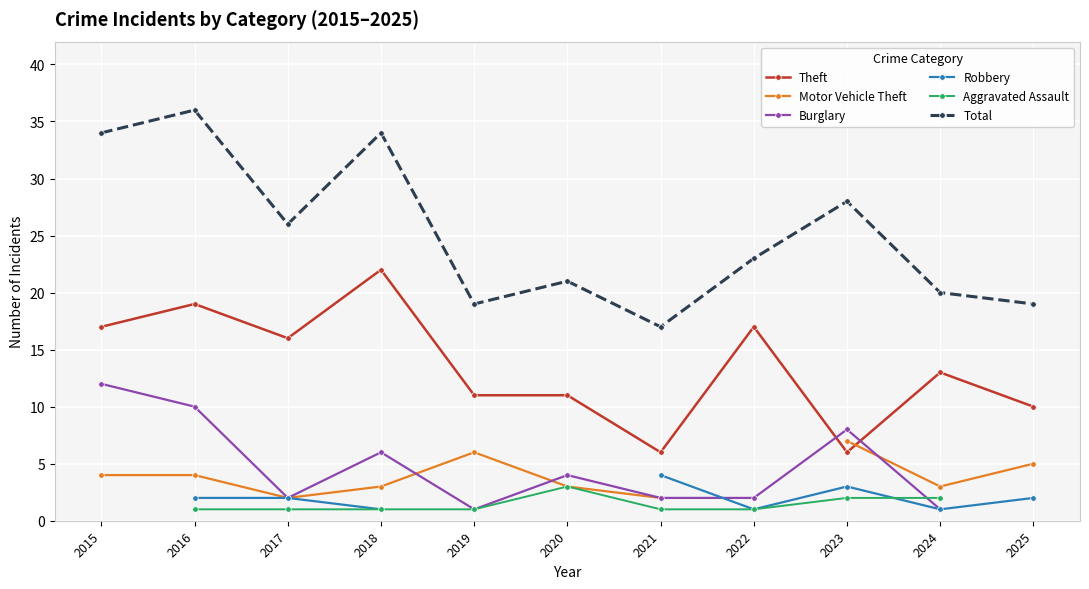

In Robbery, how many points are higher than both neighbors (excluding endpoints)?

1